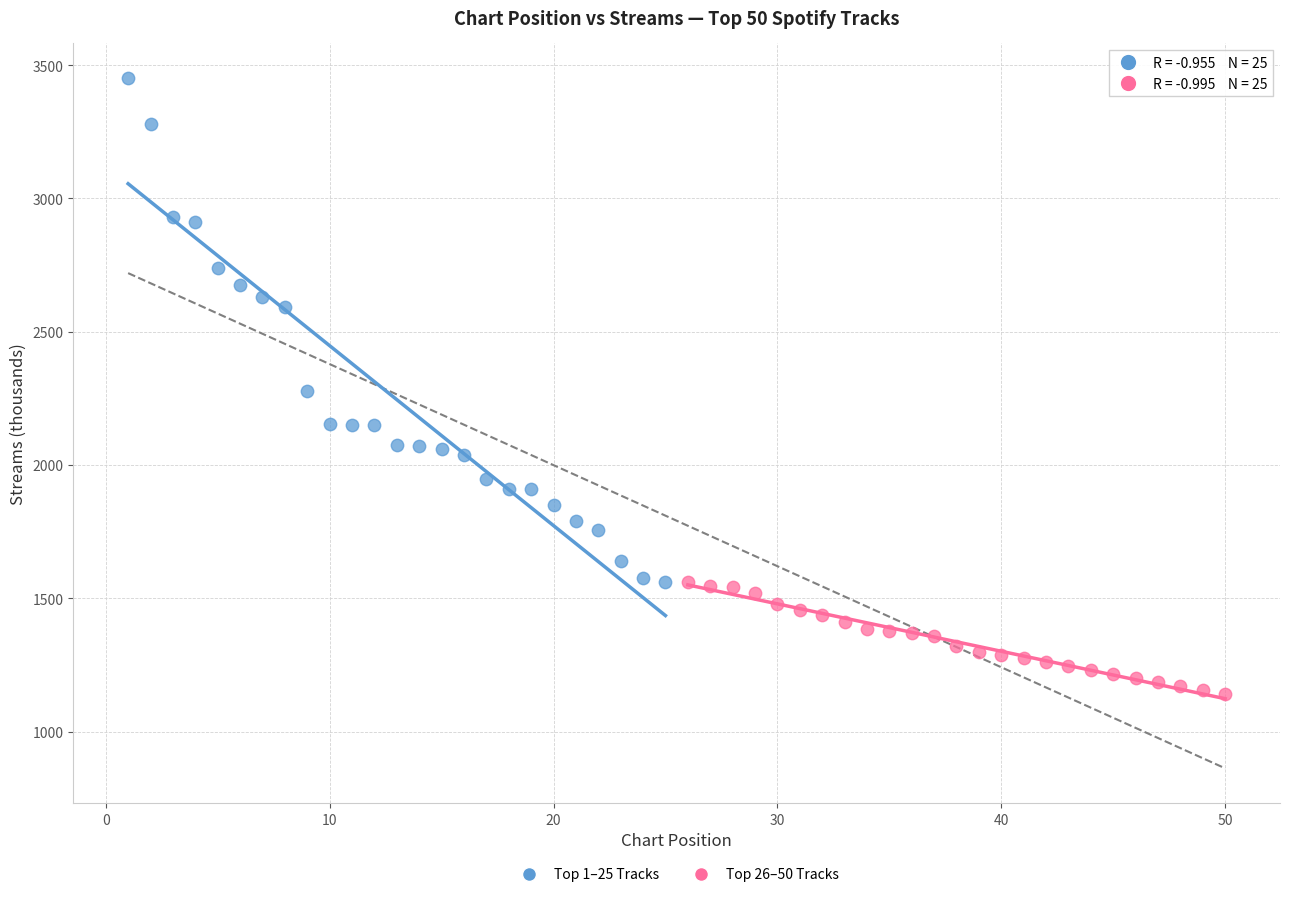

Which series has the widest spread of Y values?

Top 1–25 Tracks